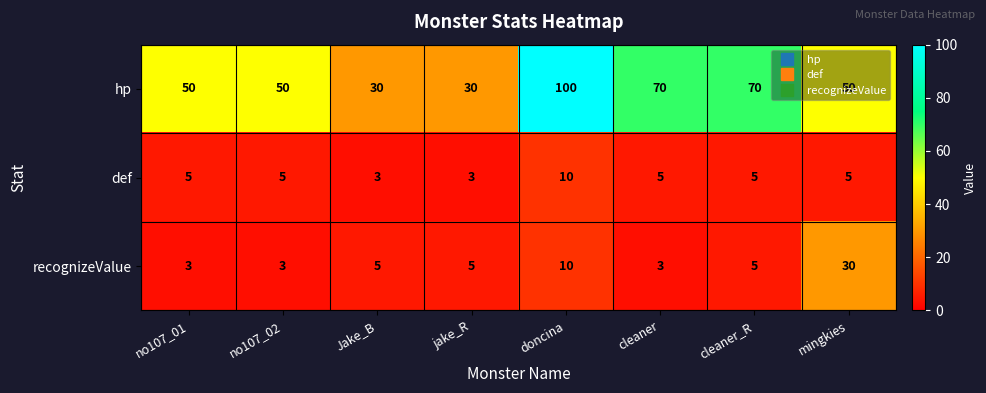

How many values in the hp series are below 50?

2